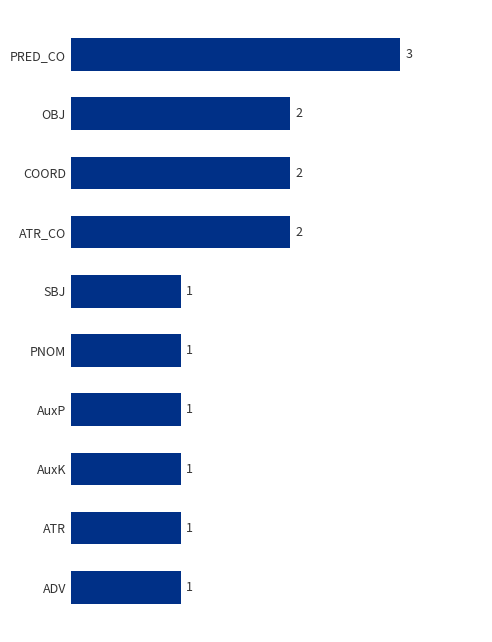

How many values are between 1 and 2?

9